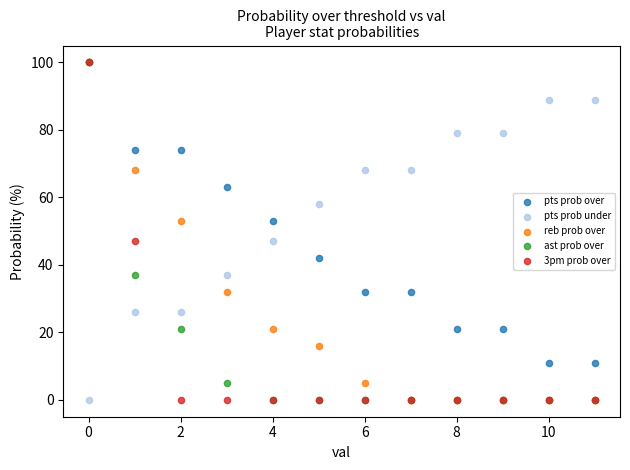

What are all the series names shown in the legend?

pts prob over, pts prob under, reb prob over, ast prob over, 3pm prob over